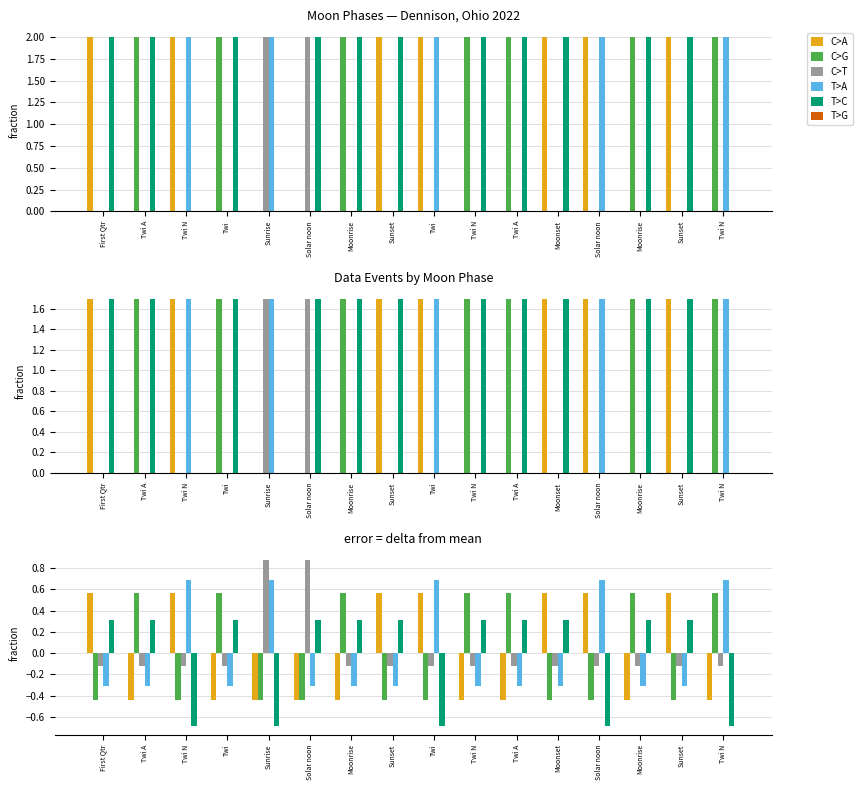

Rank the series by their maximum value, from lowest to highest.

T>G, T>C, C>A, C>G, T>A, C>T